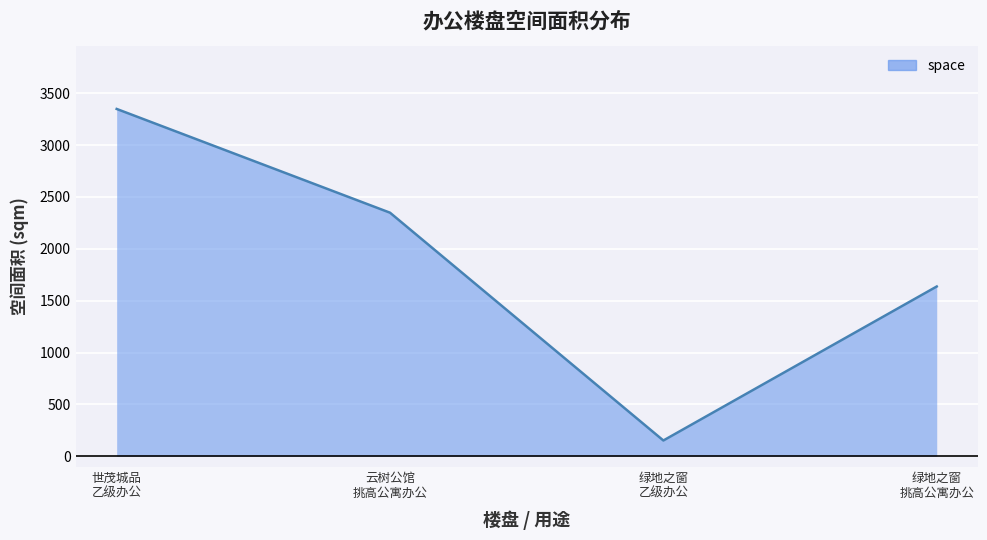

How many lines are shown in the chart?

1